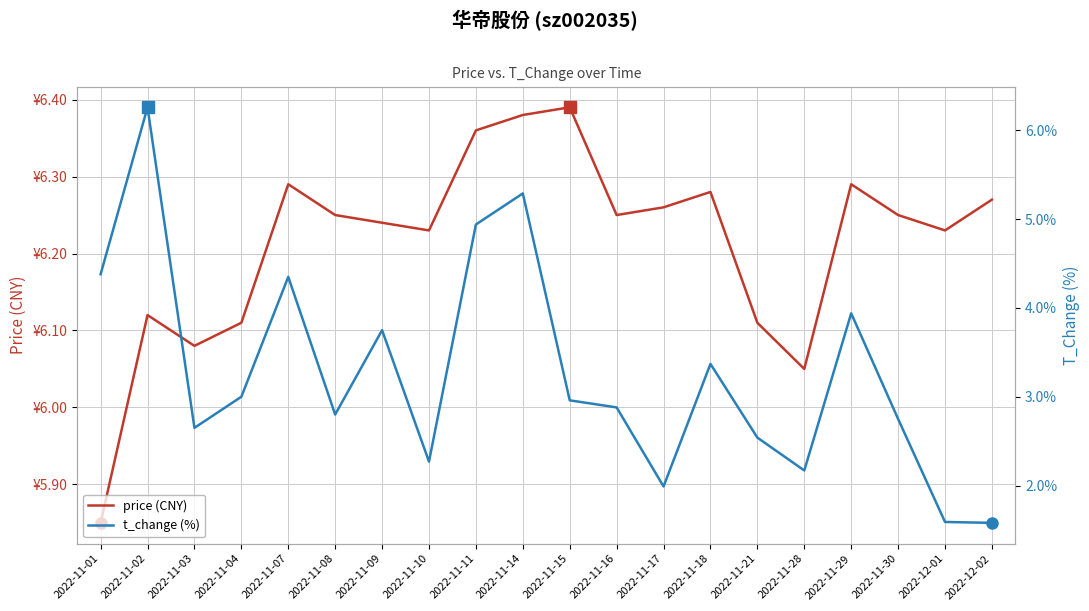

What is the spread (max minus min) of values at 2022-11-14?

1.1